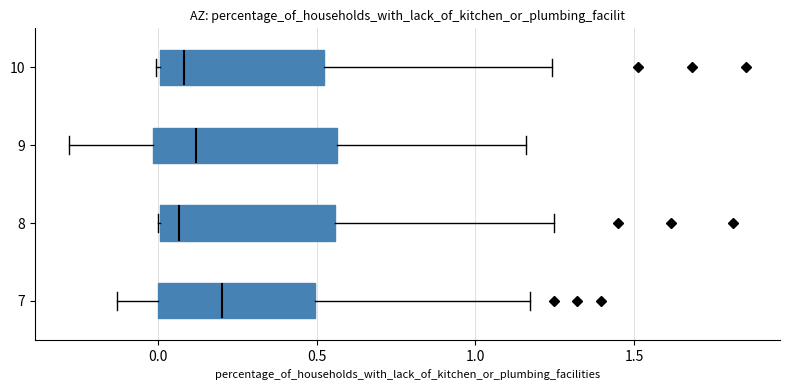

Reading bottom to top, read every box against the x-axis: the position of its median line, the range the box covers, and the ends of its whiskers. The values are not printed on the chart, so give them approximately, as read against the axis.

7: median 0.20, box 0.00 to 0.50, whiskers -0.15 to 1.15
8: median 0.05, box 0.00 to 0.55, whiskers 0.00 to 1.25
9: median 0.10, box 0.00 to 0.55, whiskers -0.30 to 1.15
10: median 0.10, box 0.00 to 0.50, whiskers 0.00 to 1.25